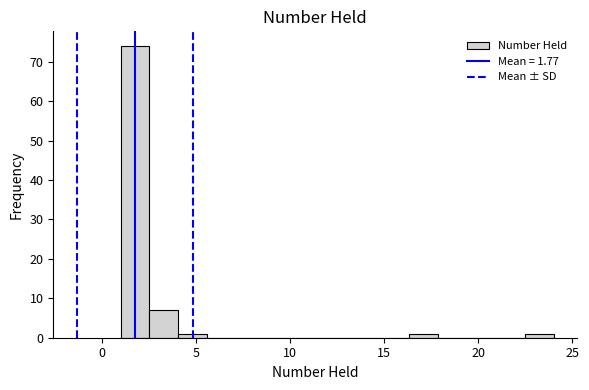

Read against the x-axis, roughly where is the centre of the tallest bar?

2.0